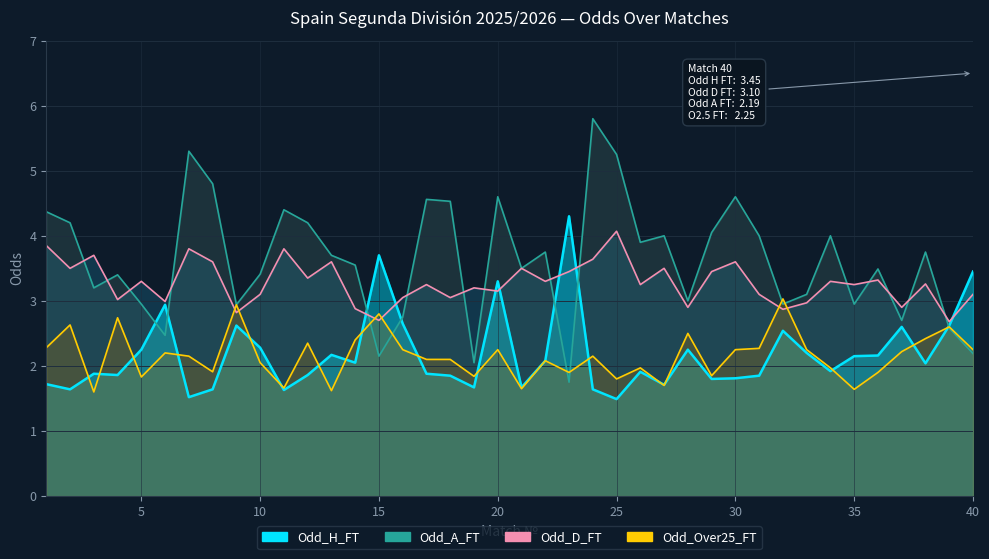

Which series has the largest range (max minus min)?

Odd_A_FT